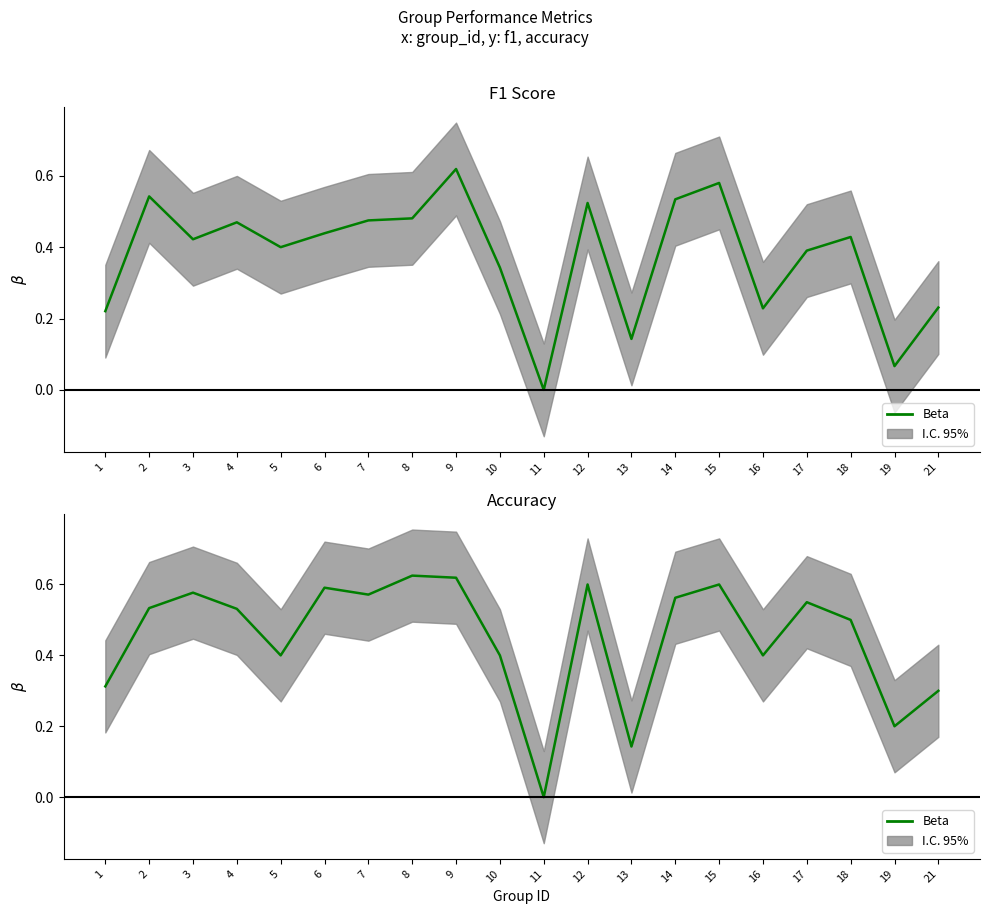

Does the chart display data point markers on the line(s)?

No